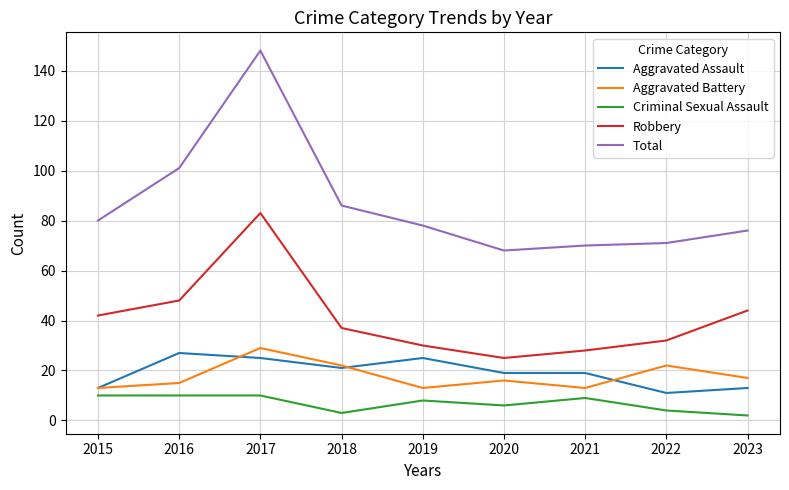

True or false: Total has a value of 70 at 2021.

True